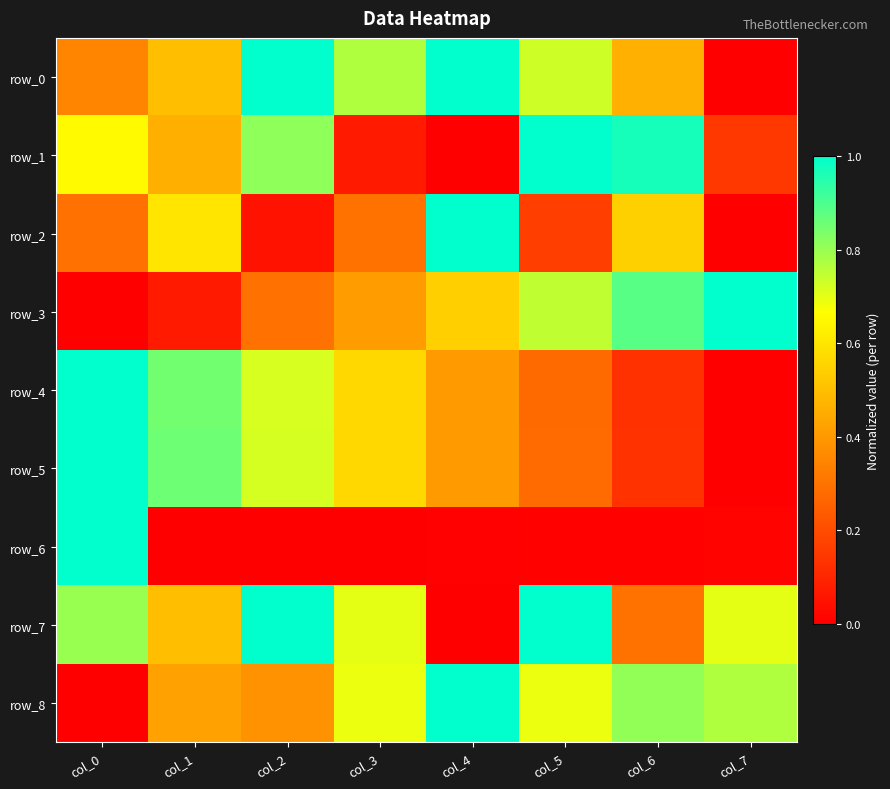

What is the total value across all series at col_6?

4.2